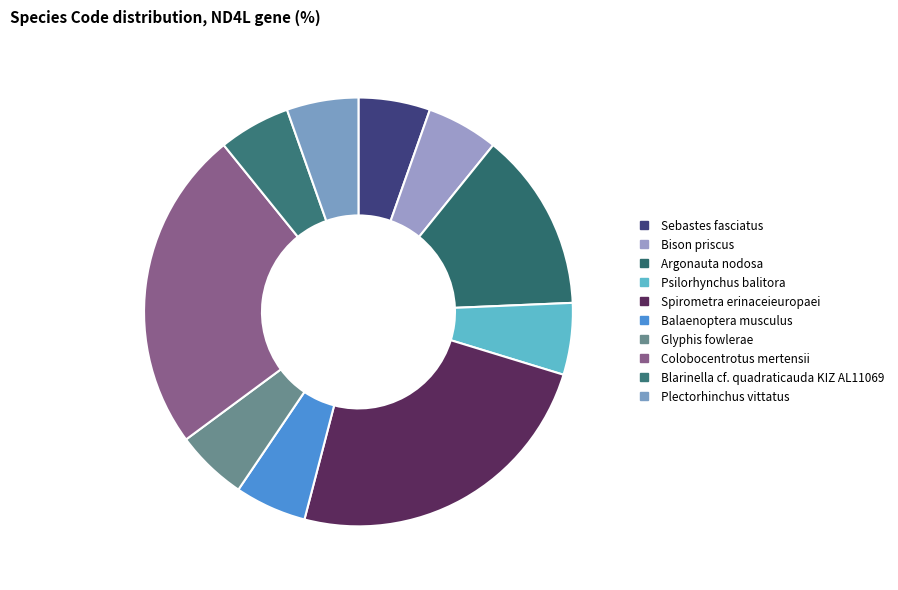

How many segments does this pie chart have?

10